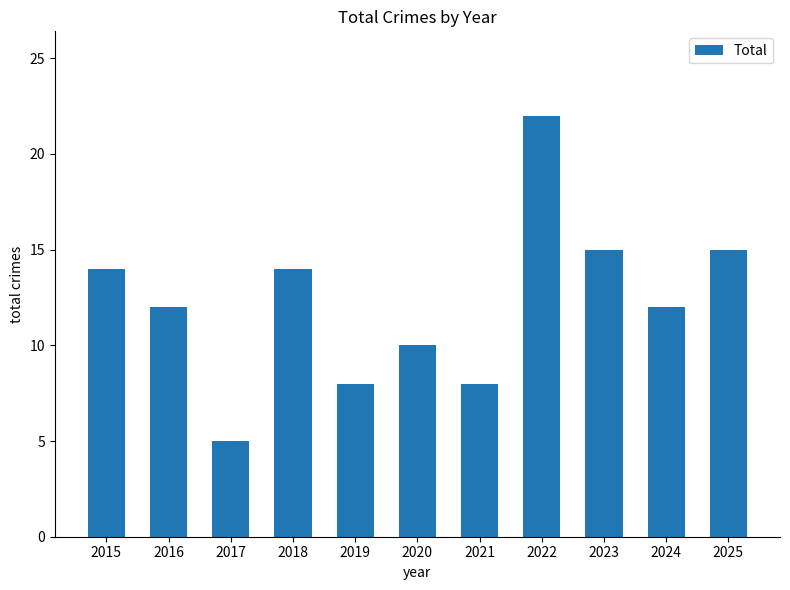

Reading left to right, transcribe all the data shown in this chart.

2015=14	2016=12	2017=5	2018=14	2019=8	2020=10	2021=8	2022=22	2023=15	2024=12	2025=15